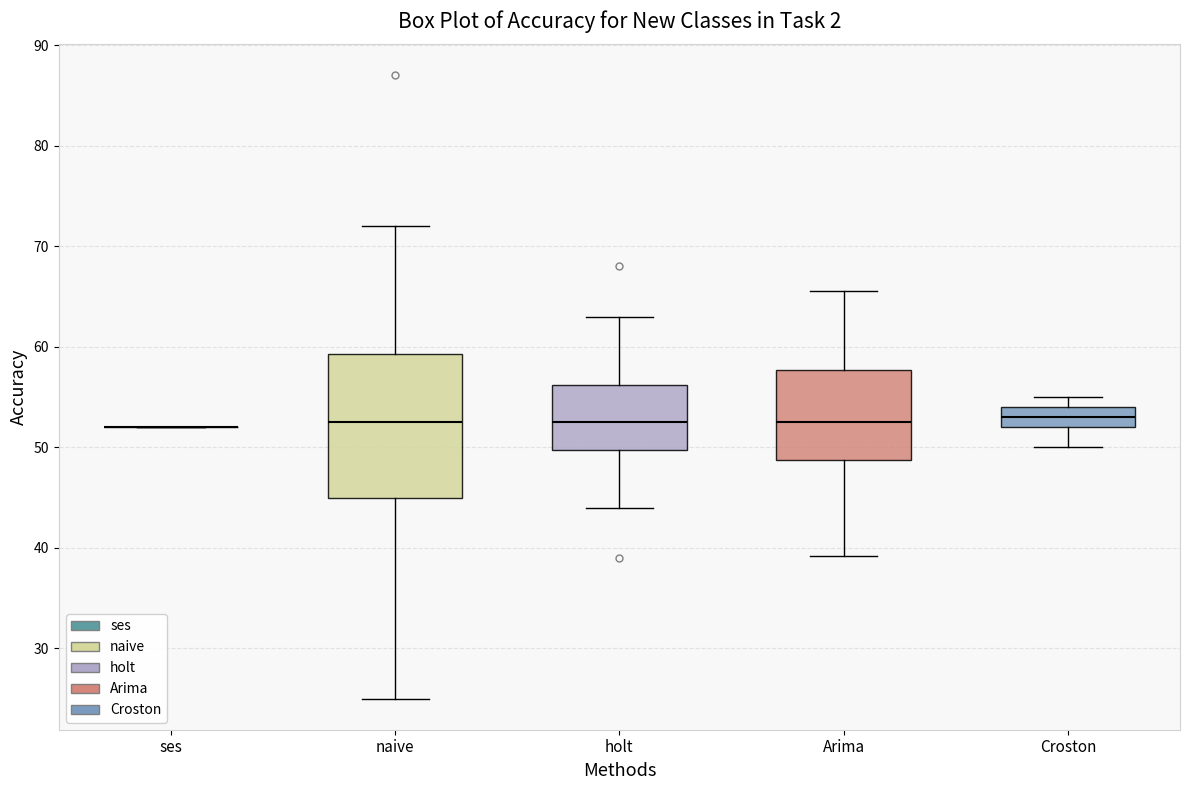

Reading left to right, read every box against the y-axis: the position of its median line, the range the box covers, and the ends of its whiskers. The values are not printed on the chart, so give them approximately, as read against the axis.

ses: box collapsed to a line at 52, whiskers 52 to 52
naive: median 53, box 45 to 59, whiskers 25 to 72
holt: median 53, box 50 to 56, whiskers 44 to 63
Arima: median 53, box 49 to 58, whiskers 39 to 66
Croston: median 53, box 52 to 54, whiskers 50 to 55